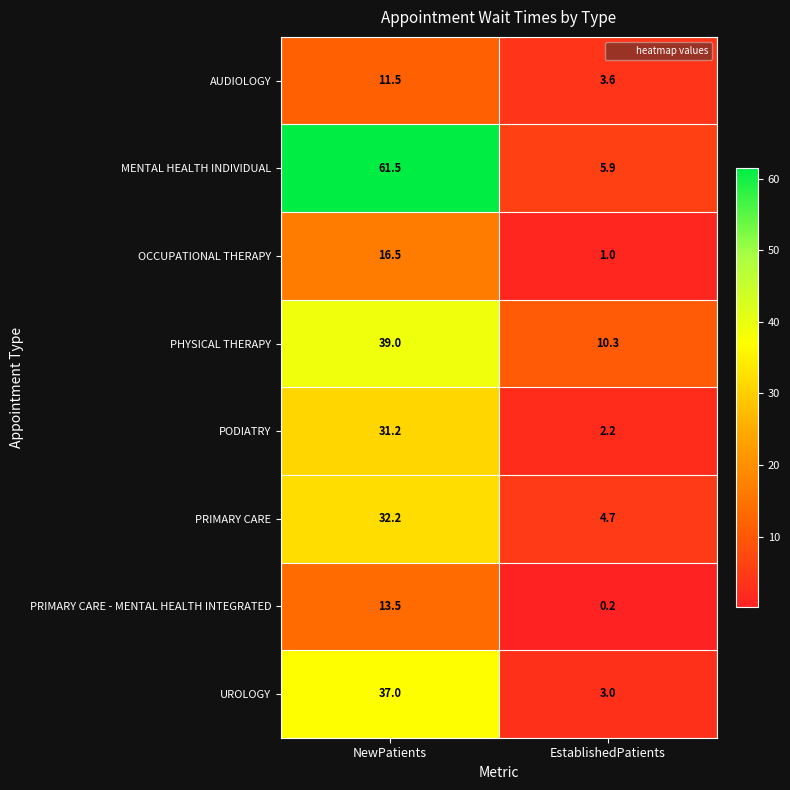

True or false: UROLOGY has a value of 18.7 at NewPatients.

False